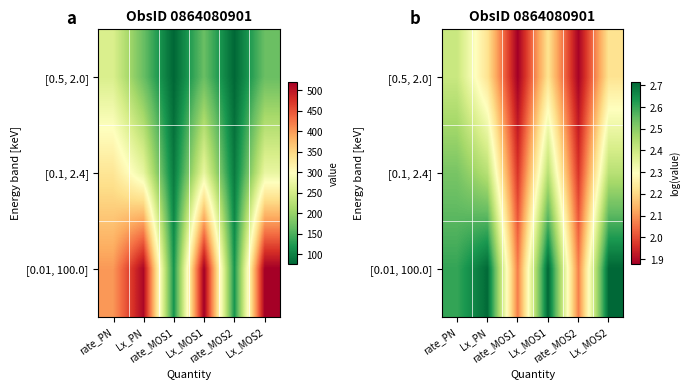

At which category does the chart reach its minimum across all series?

rate_MOS1